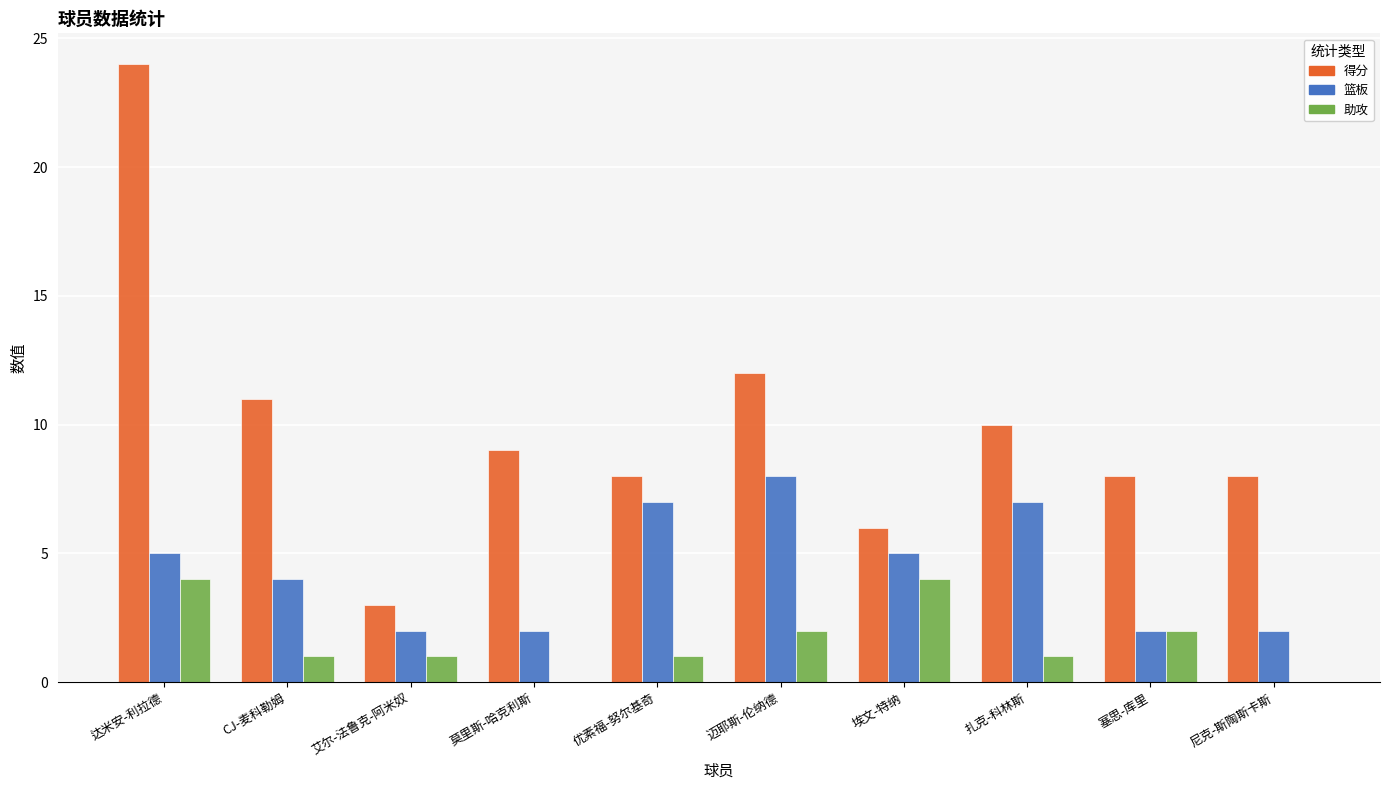

Between 达米安-利拉德 and 塞思-库里, which series saw the biggest shift?

得分